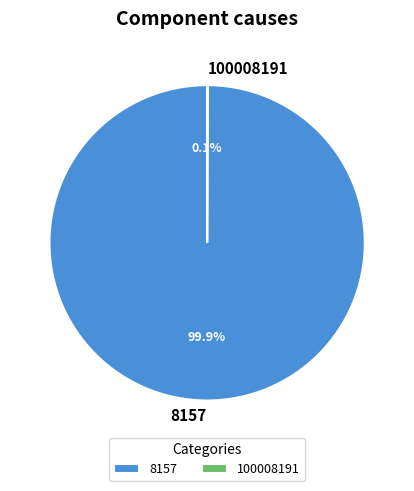

Which category accounts for the majority?

8157